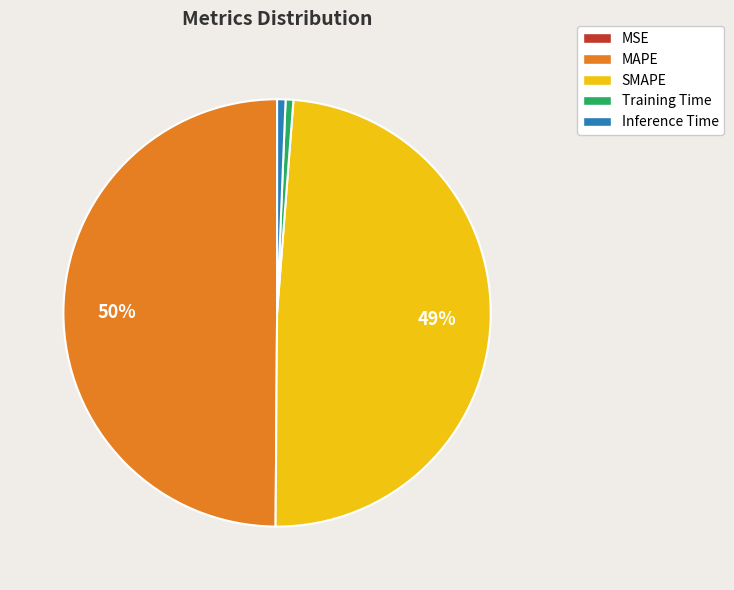

To the nearest percent, what is the difference between the largest and smallest slice percentages?

50%